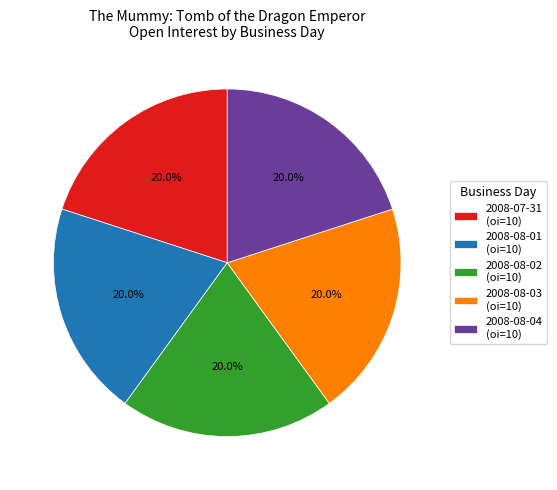

Count the number of slices in the pie.

5